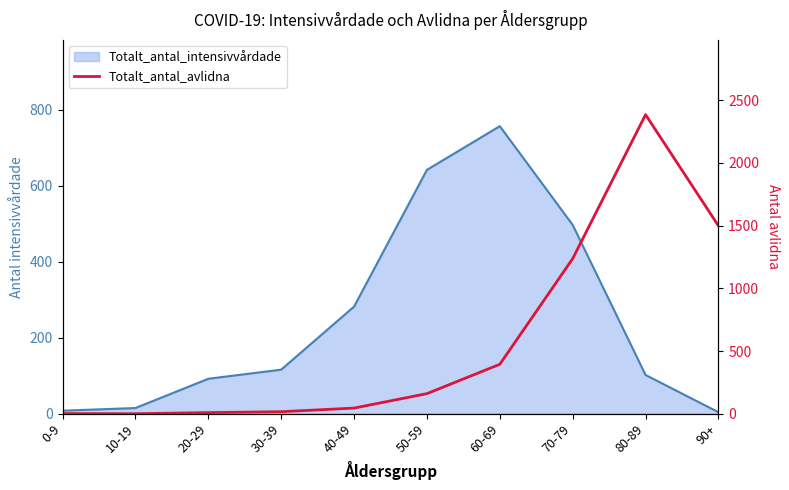

What is the label of the 4th point from the right?

60-69